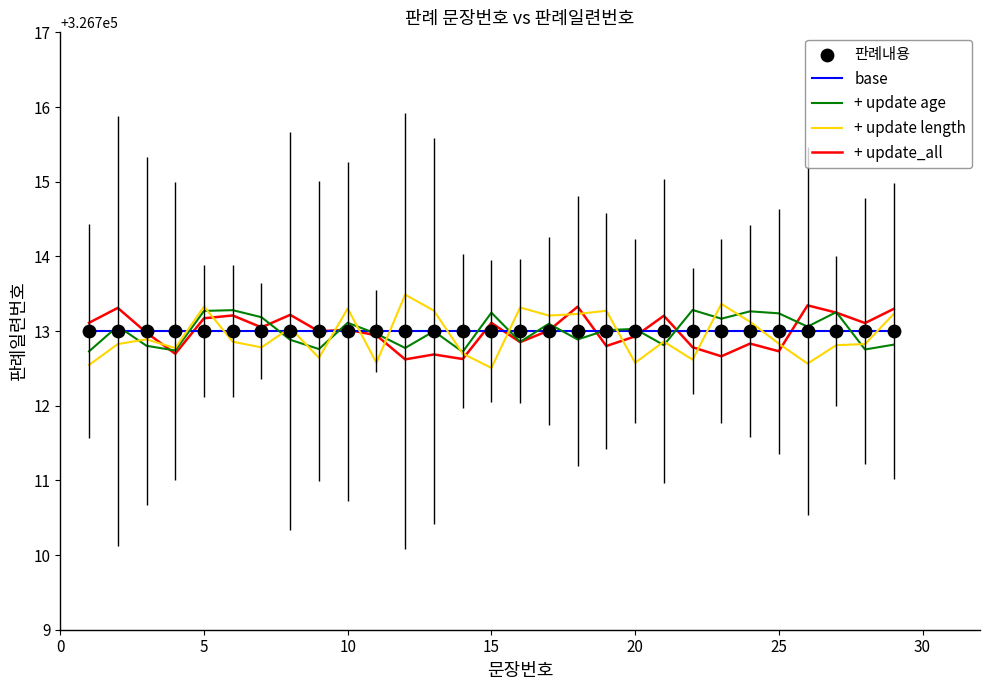

Which series has the widest spread of values?

+ update length